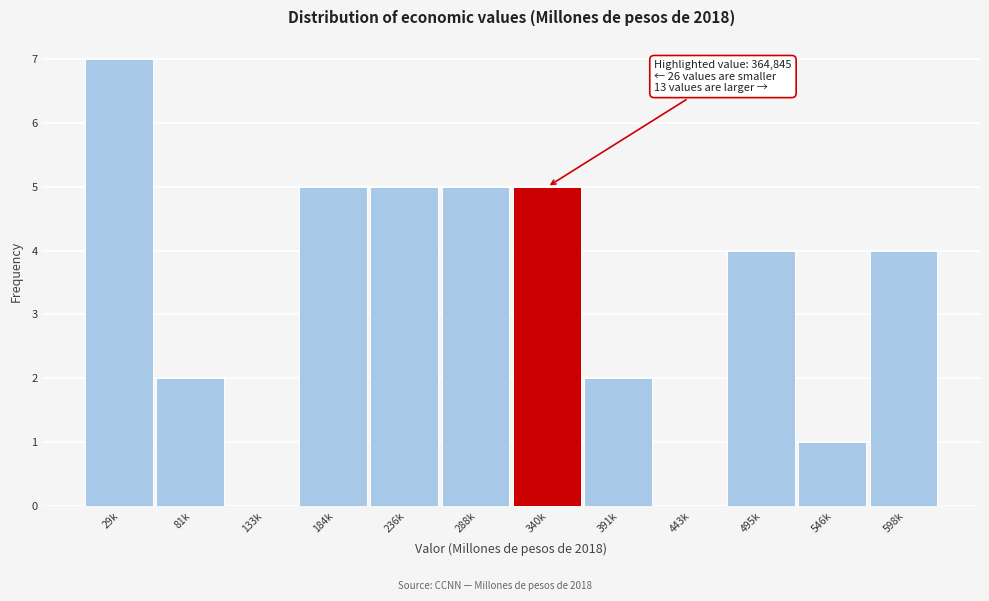

Reading left to right, list all the values displayed in this chart.

29k=7	81k=2	133k=0	184k=5	236k=5	288k=5	340k=5	391k=2	443k=0	495k=4	546k=1	598k=4